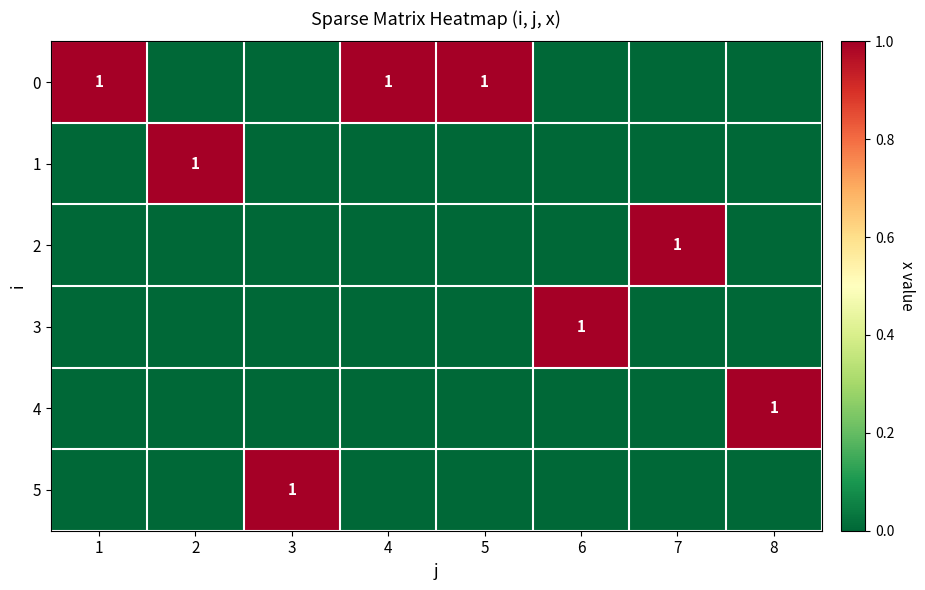

Is it true that 2 equals 1 at 7?

True